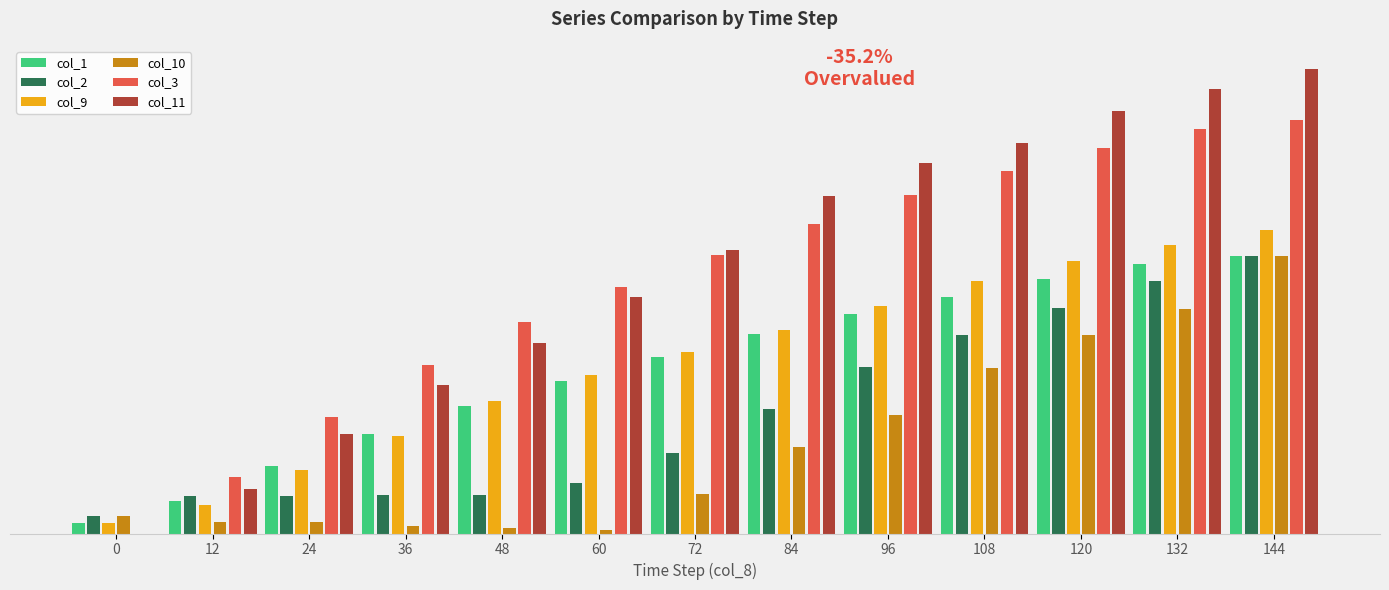

Which category has the highest value in the col_3 series?

144